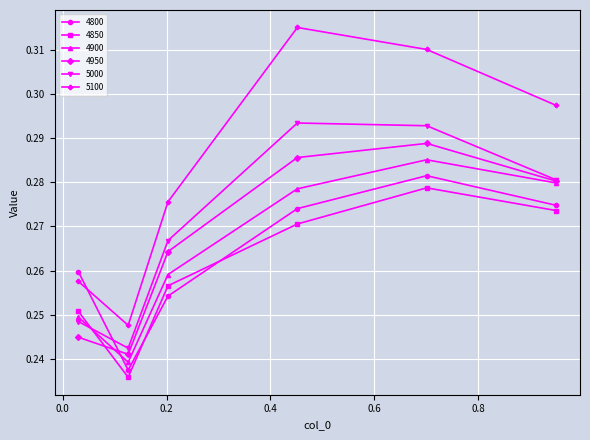

Is this an area chart (filled region under the line)?

No